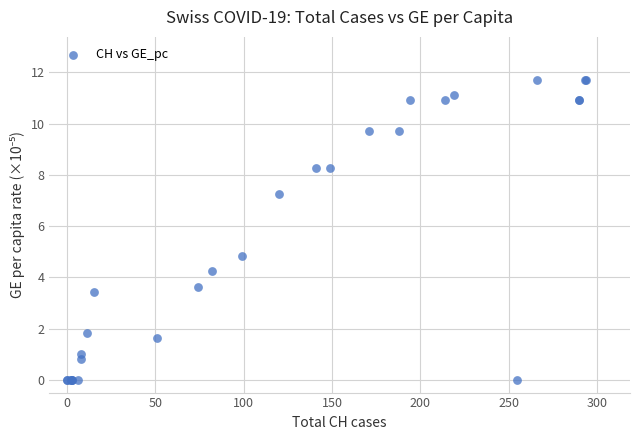

What Y value in the scatter plot is closest to 5?

4.8